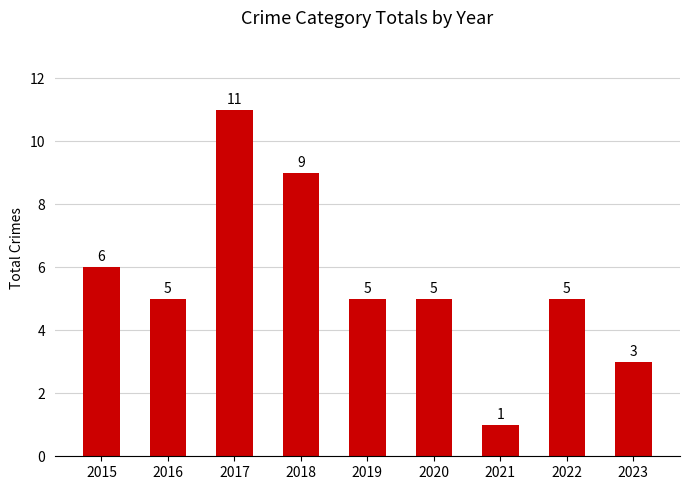

What is the smallest value displayed?

1